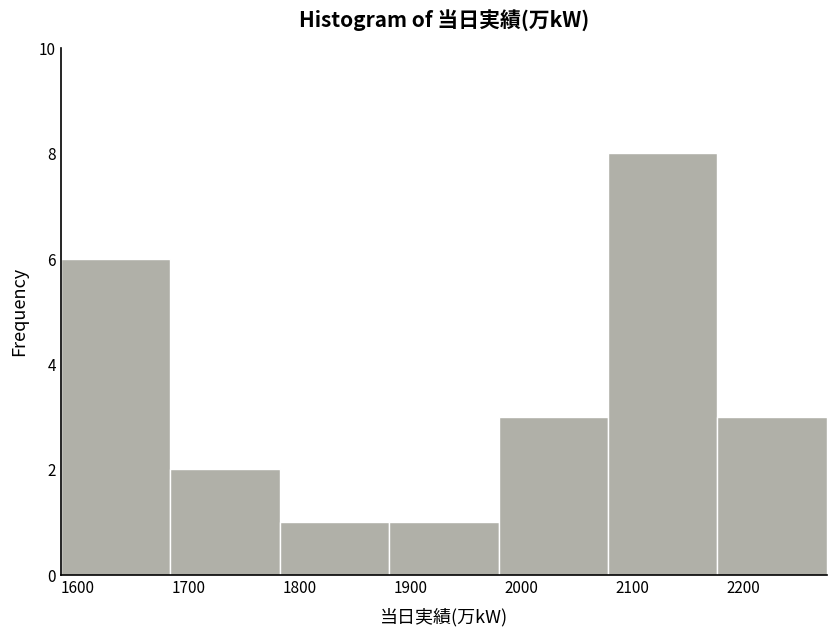

Over which range of the x-axis is the bar tallest?

2080 to 2180